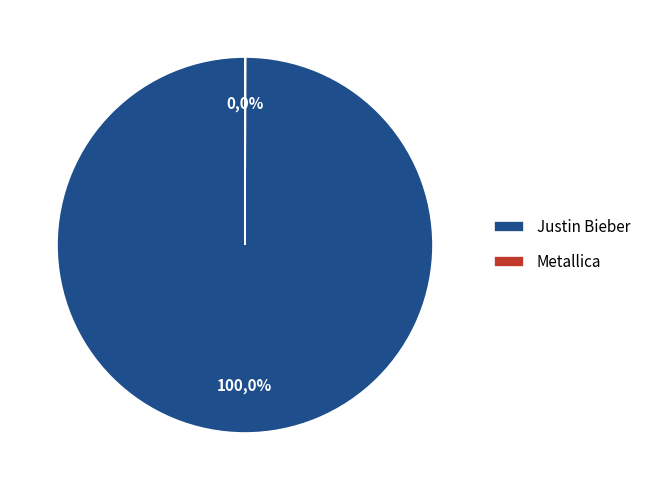

Combined, what portion of the pie is Justin Bieber and Metallica?

100.0%